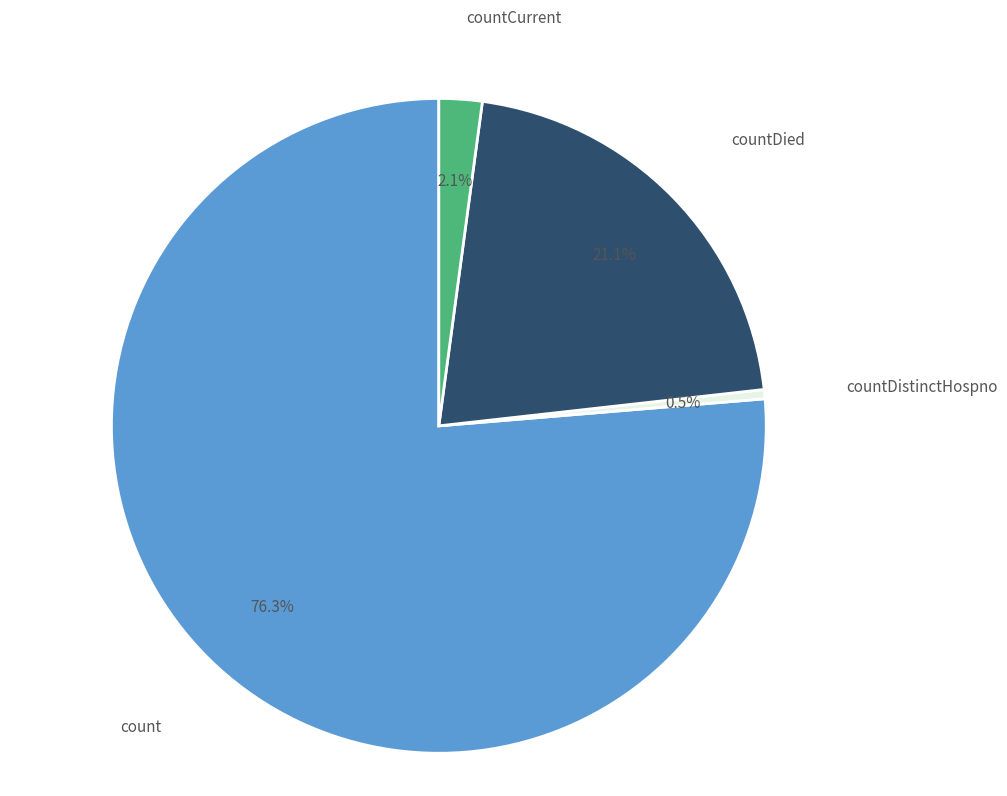

Which slice is the smallest?

countDistinctHospno